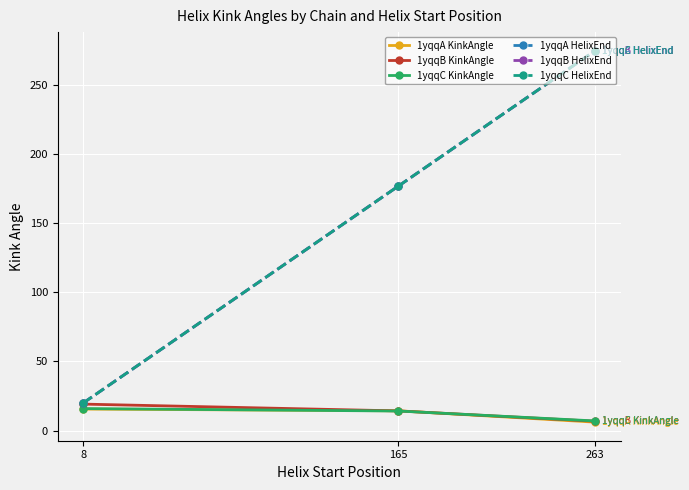

Is this an area chart (filled region under the line)?

No